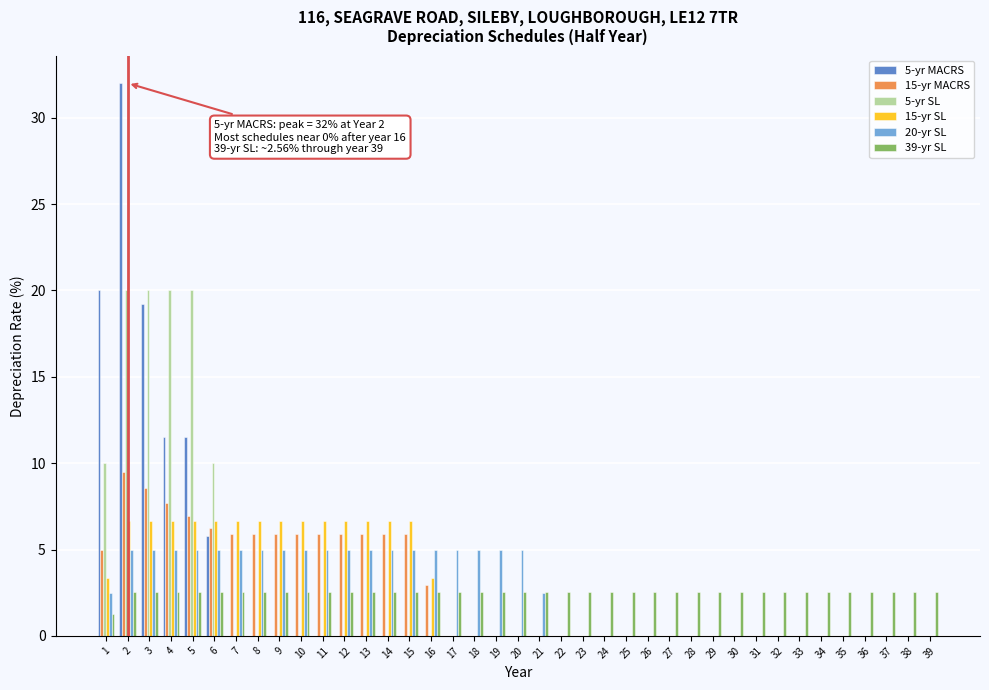

Is the value of 20-yr SL at 15 greater than the value of 15-yr MACRS at 2?

No